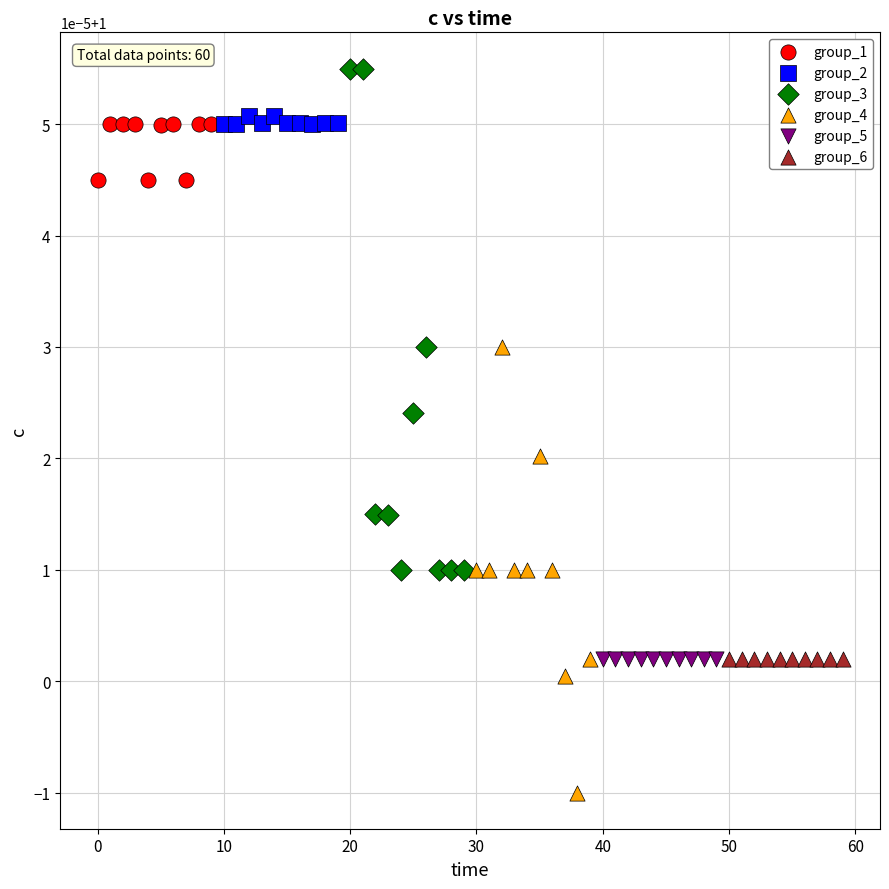

Which series contains the lowest Y value?

group_4